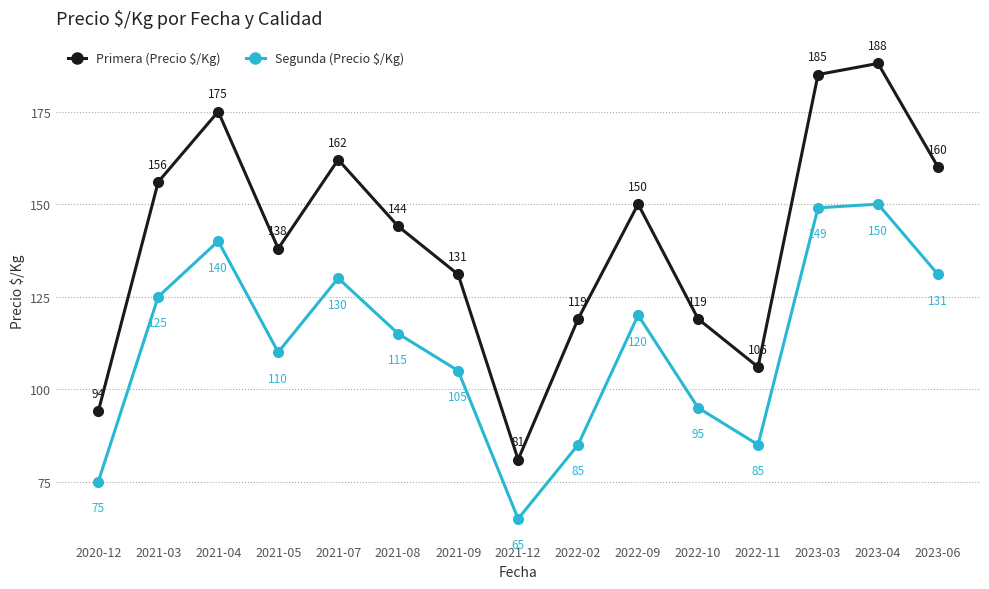

What is the difference between the maximum and minimum values in the Primera (Precio $/Kg) series?

107